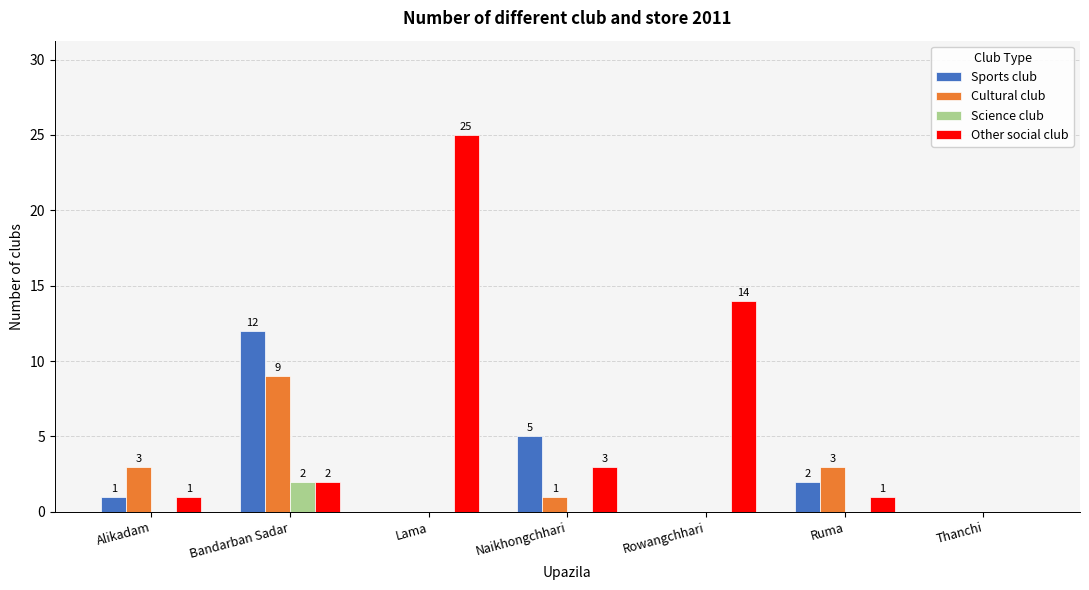

Which series has the largest total across all categories?

Other social club